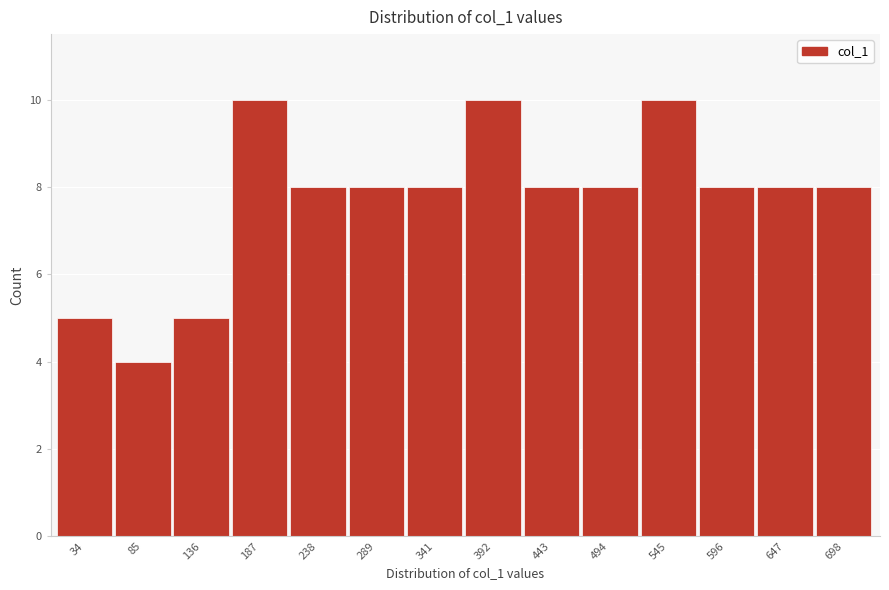

Reading left to right, what are all the values shown in this chart?

5	4	5	10	8	8	8	10	8	8	10	8	8	8